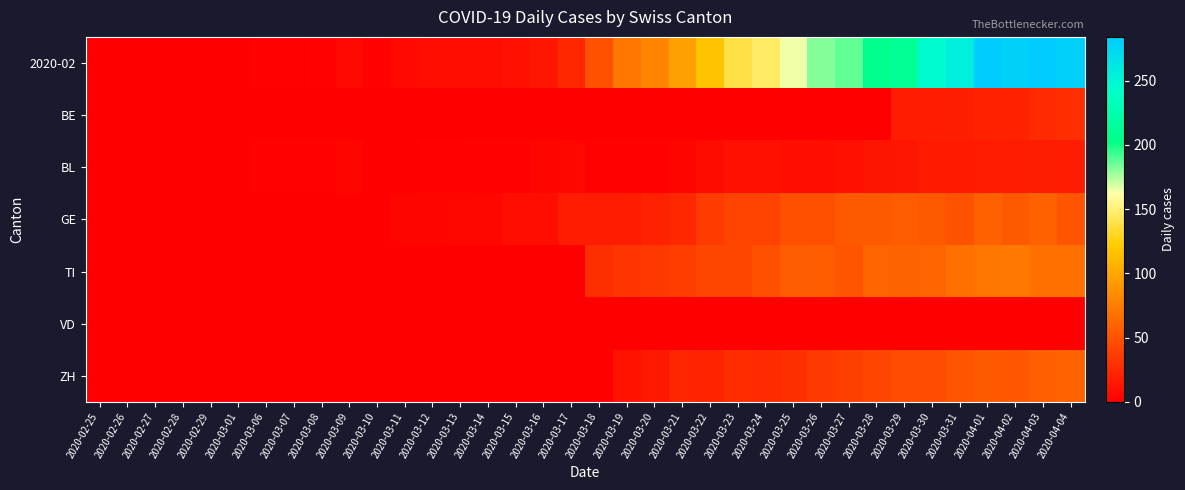

At which category is the sum across all series the highest?

2020-04-03